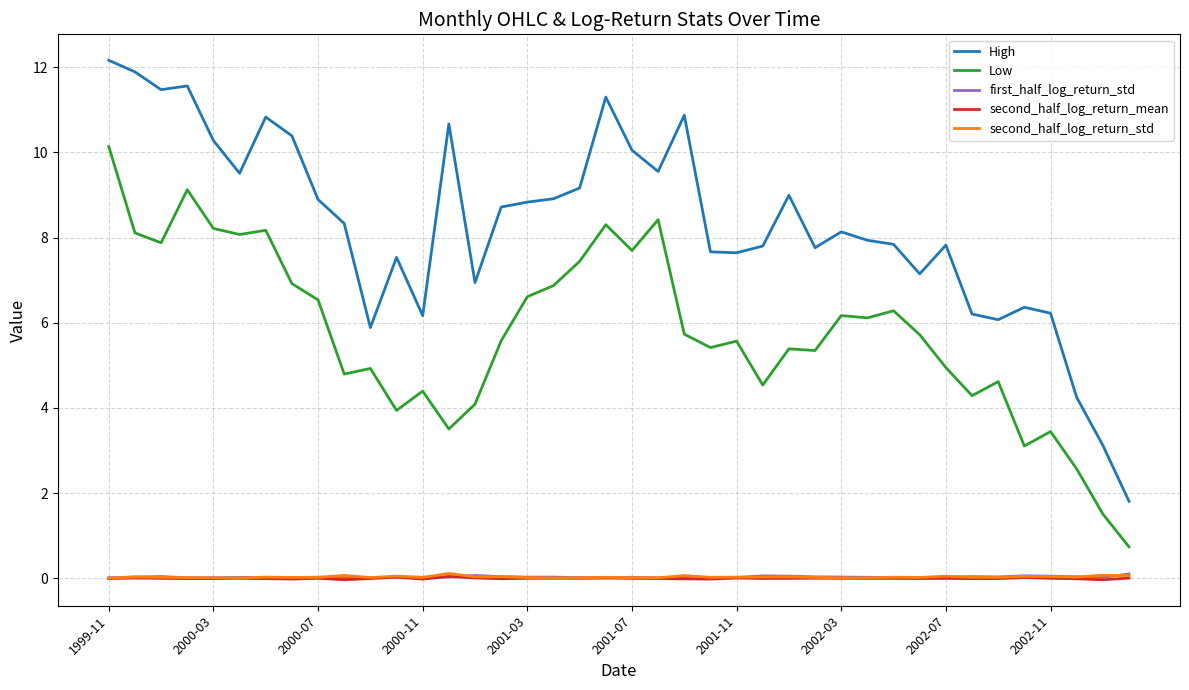

True or false: first_half_log_return_std and High intersect in this chart.

False